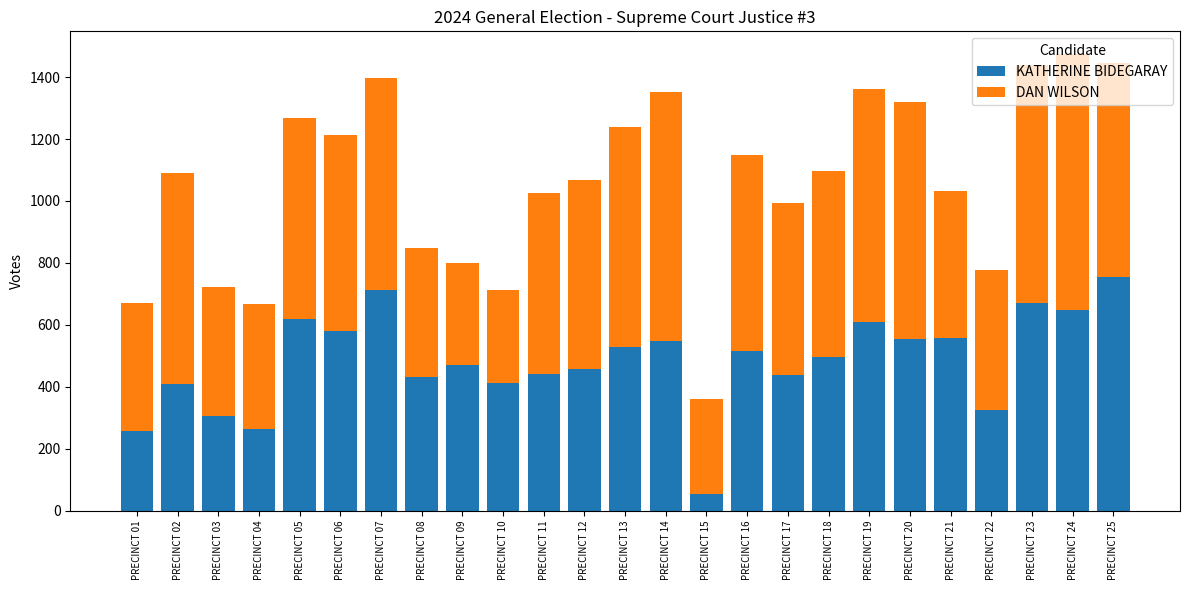

What are all the series names shown in the legend?

KATHERINE BIDEGARAY, DAN WILSON